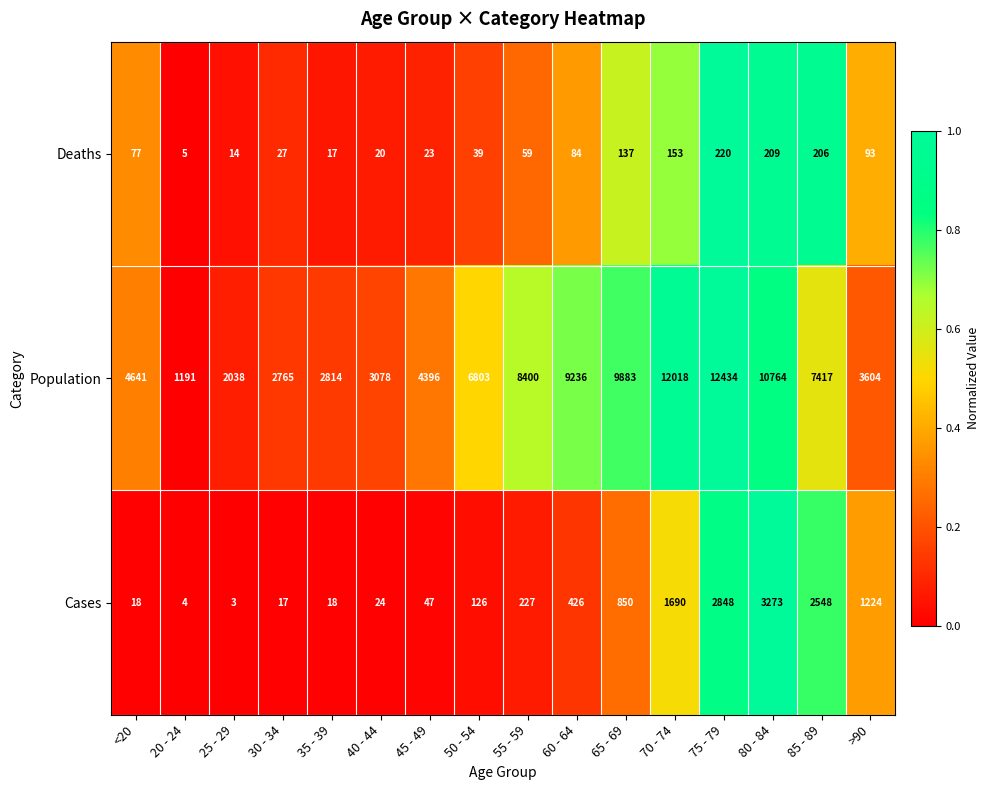

Is it true that Cases equals 68 at 50 - 54?

False